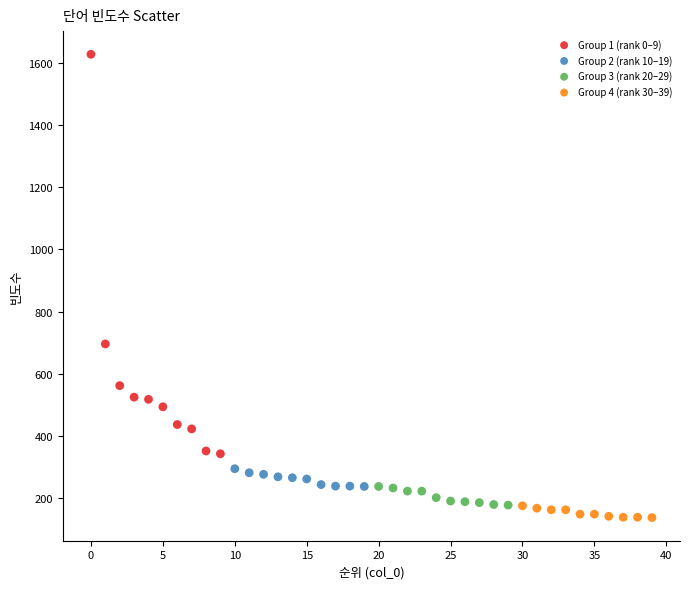

What are all the series names shown in the legend?

Group 1 (rank 0–9), Group 2 (rank 10–19), Group 3 (rank 20–29), Group 4 (rank 30–39)